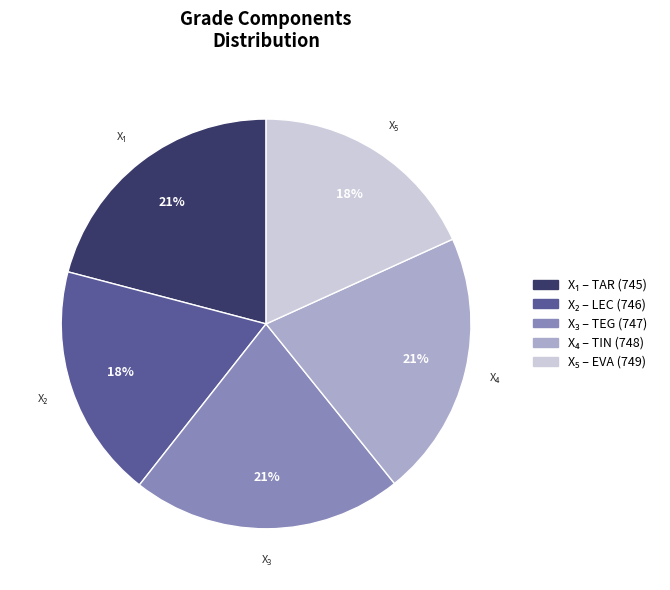

To the nearest percent, what is the average slice percentage?

20%